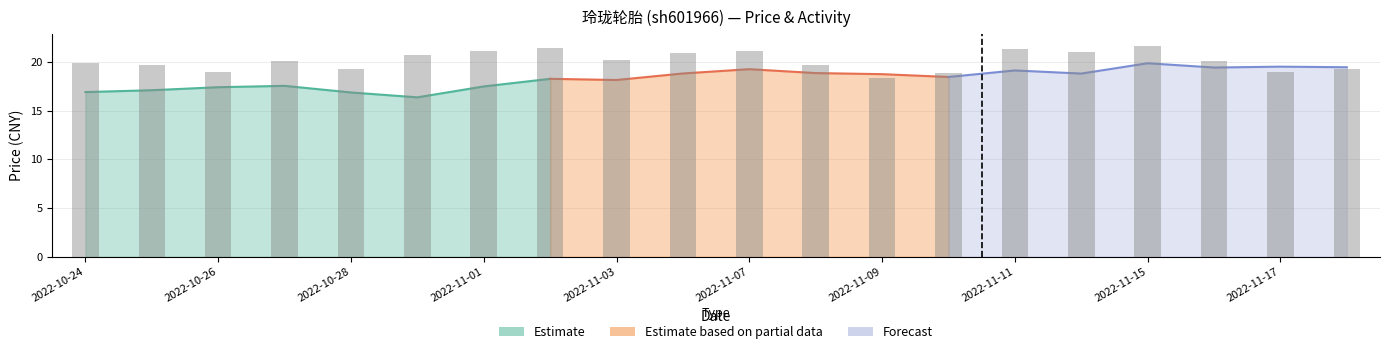

What is the sum of the volume_scaled values at 2022-11-07 and 2022-11-18?

3.8